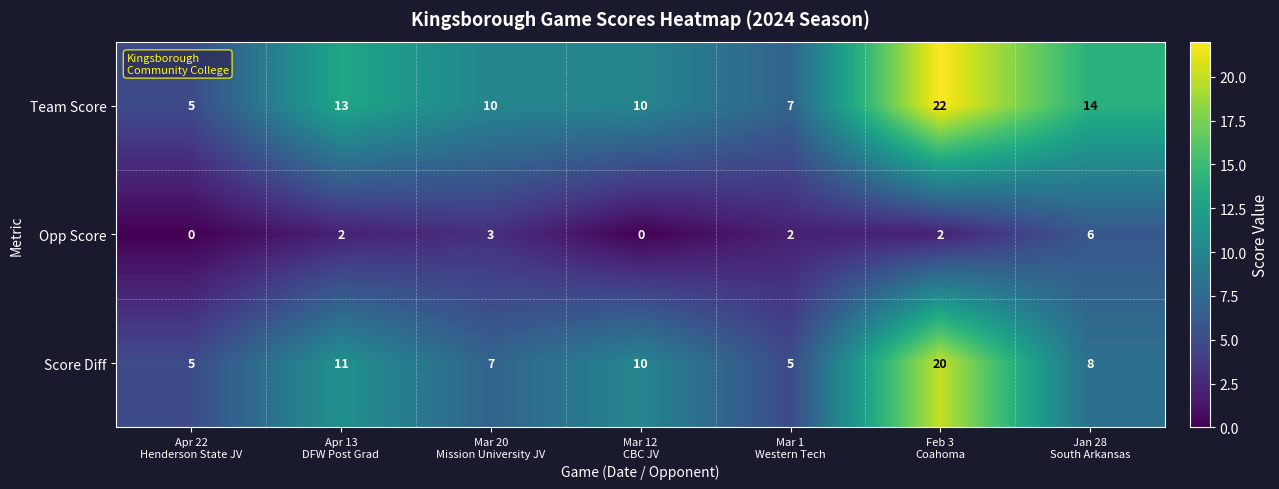

Which series has the largest range (max minus min)?

Team Score